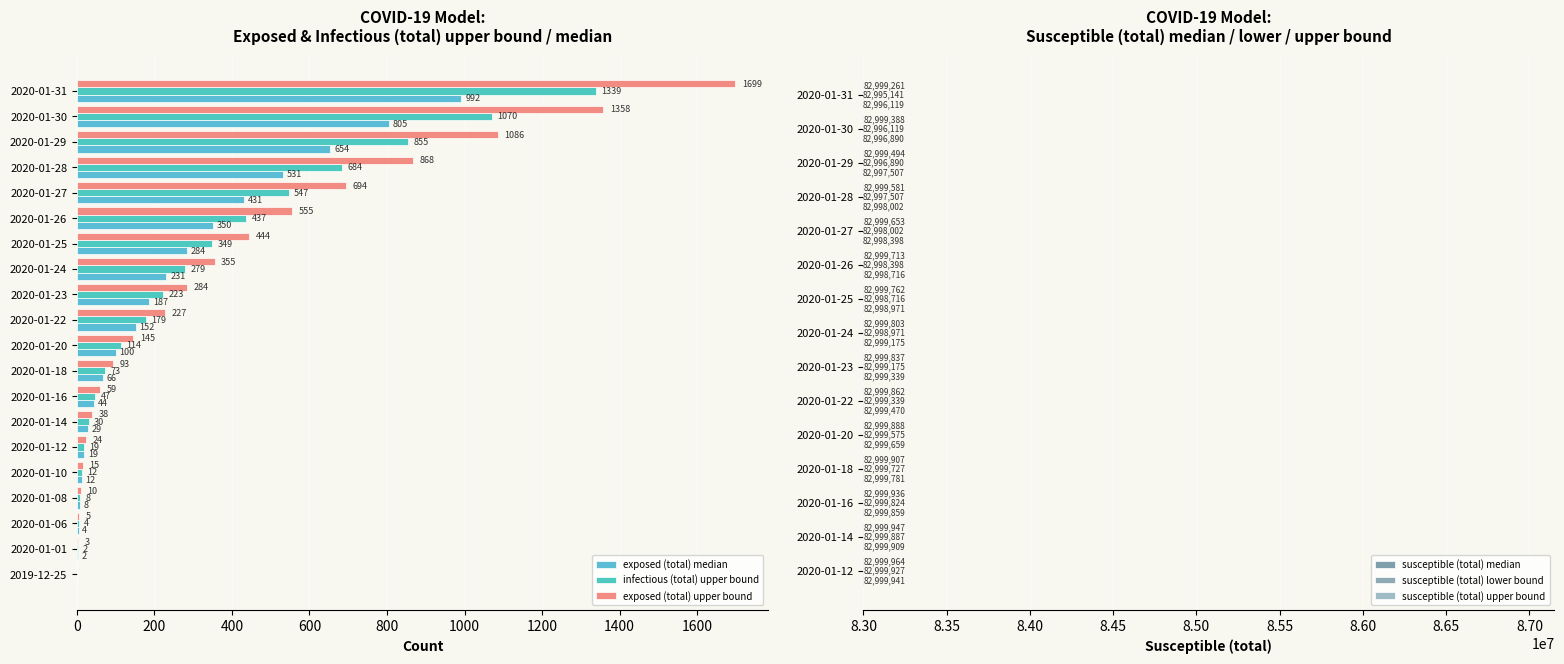

Rank the series by their average value, from highest to lowest.

susceptible (total) median, susceptible (total) lower bound, susceptible (total) upper bound